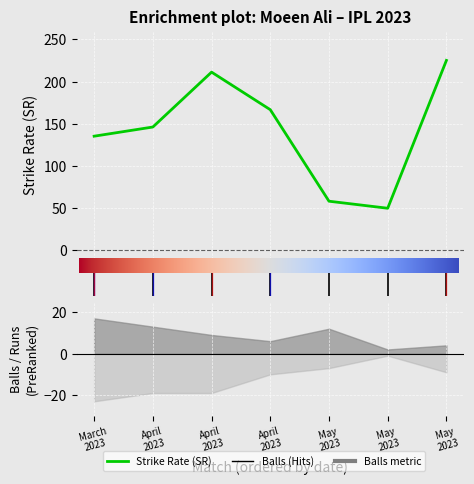

Which has a higher value, May 14 2023 or April 30 2023?

April 30 2023